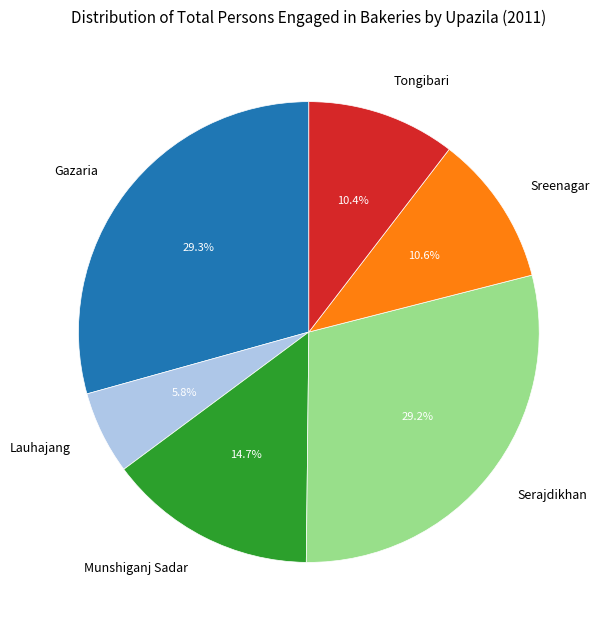

Does any single category account for the majority?

No